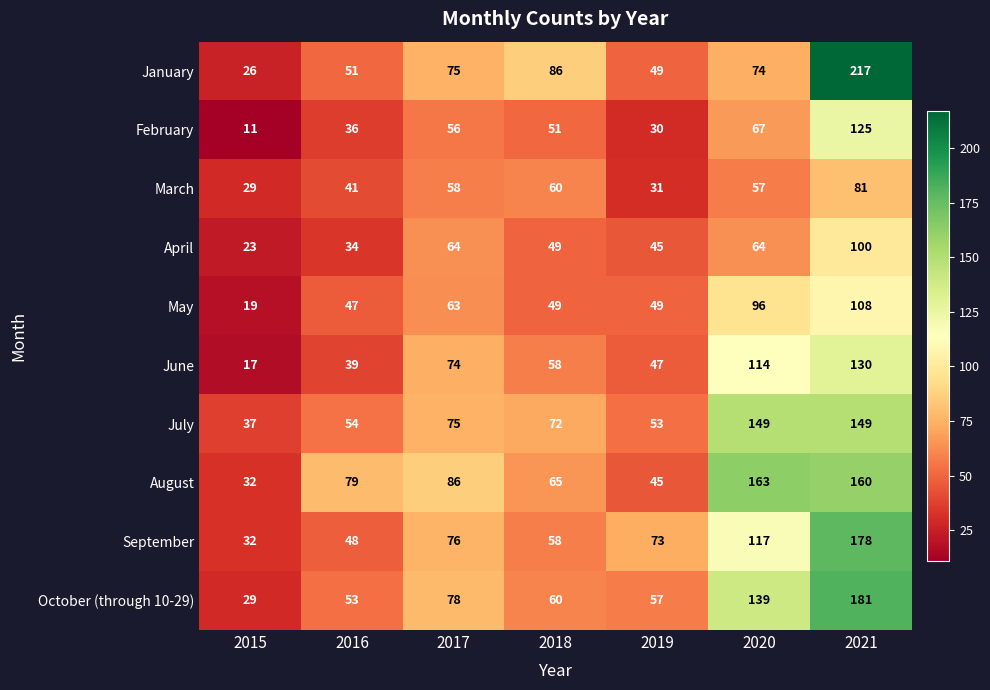

What is the difference between the maximum and minimum values in the May series?

89